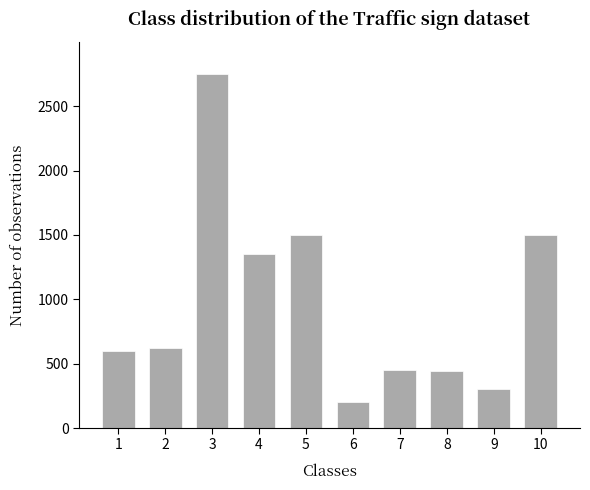

What value does the data have at 1?

600